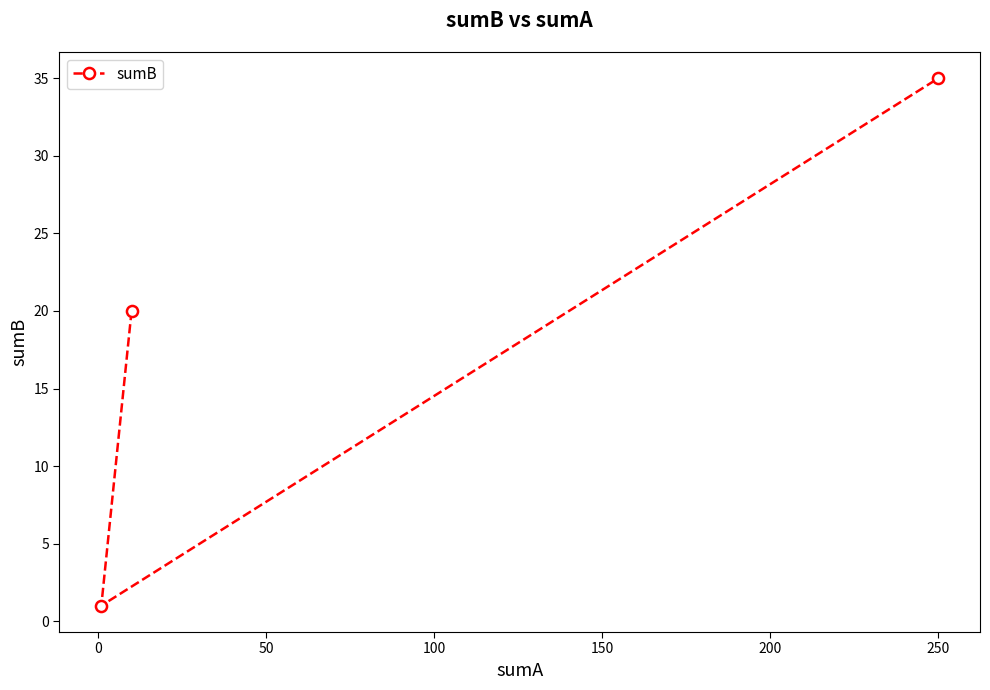

What is the sum of all values?

56